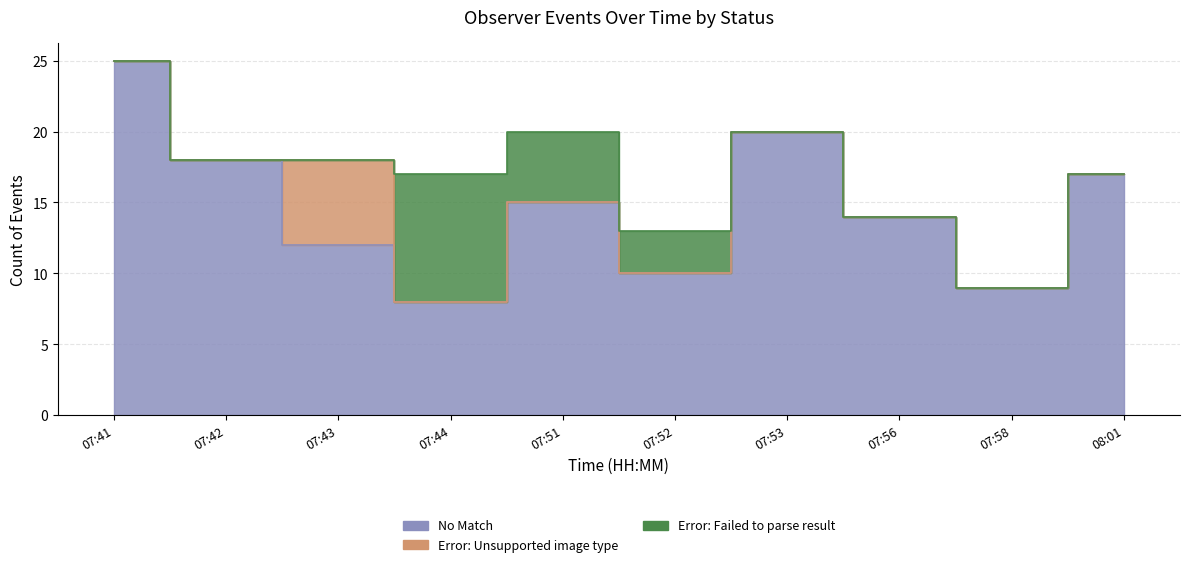

At how many categories does at least one series exceed 4?

10